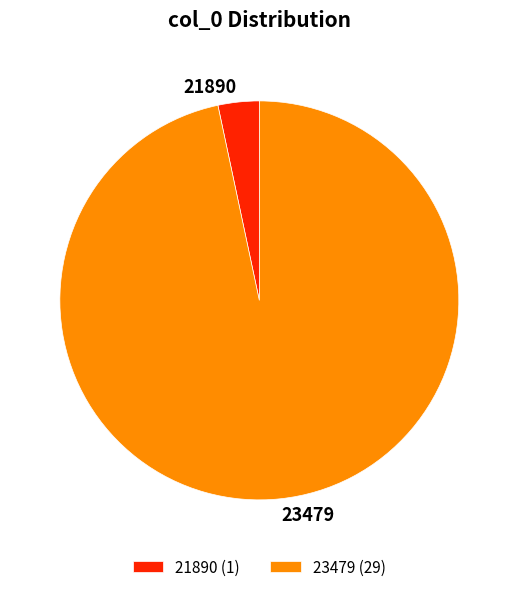

Rank the categories by value from lowest to highest.

21890, 23479